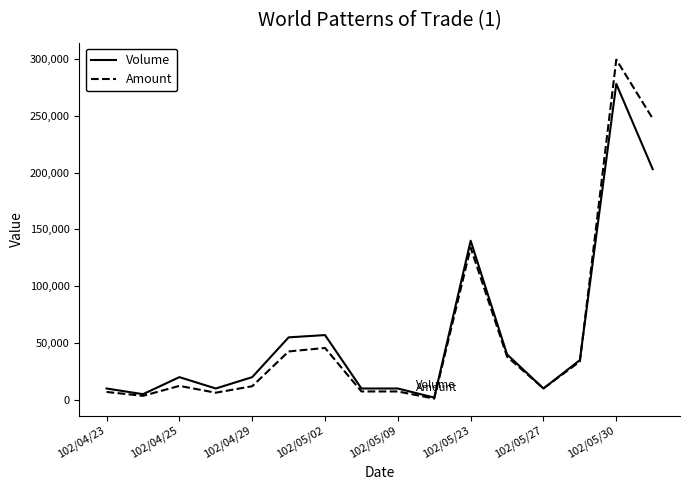

What is the maximum value for Volume?

278000